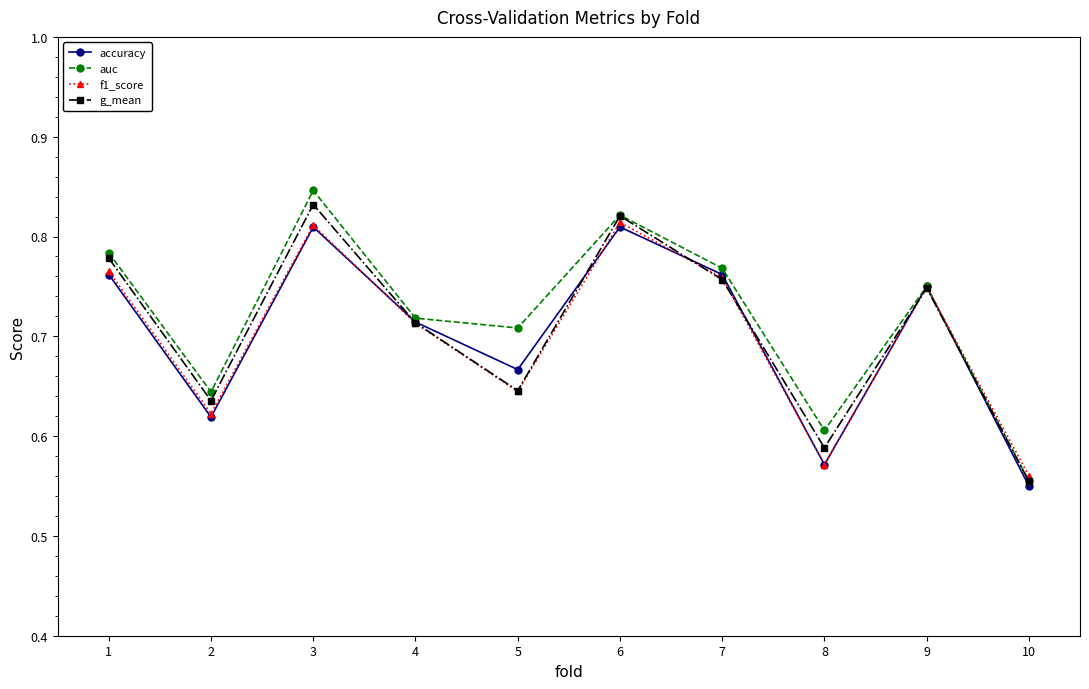

Where is the first local maximum for f1_score?

3